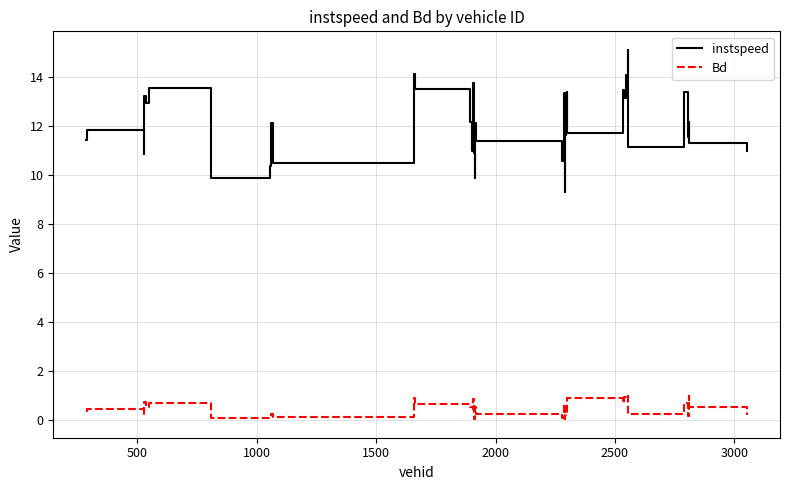

What is the difference between the maximum and minimum values in the Bd series?

1.0